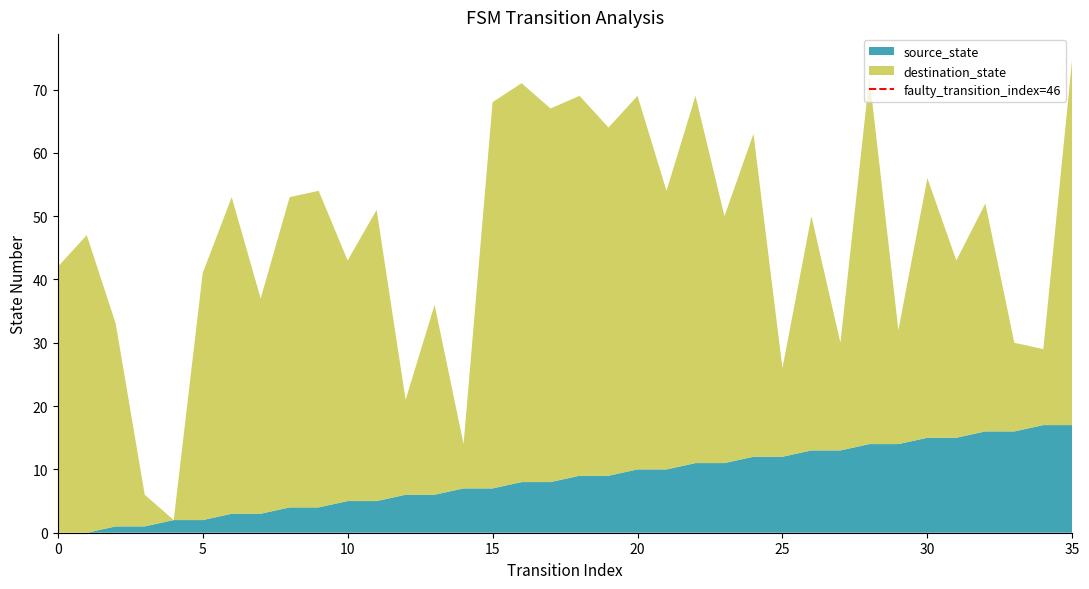

What is the highest value of the source_state series?

17